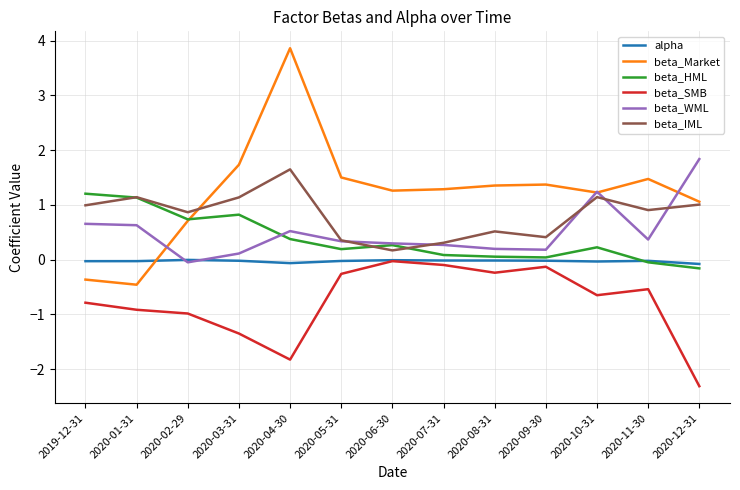

The beta_HML series shows 0.8 at 2020-01-31. True or false?

False